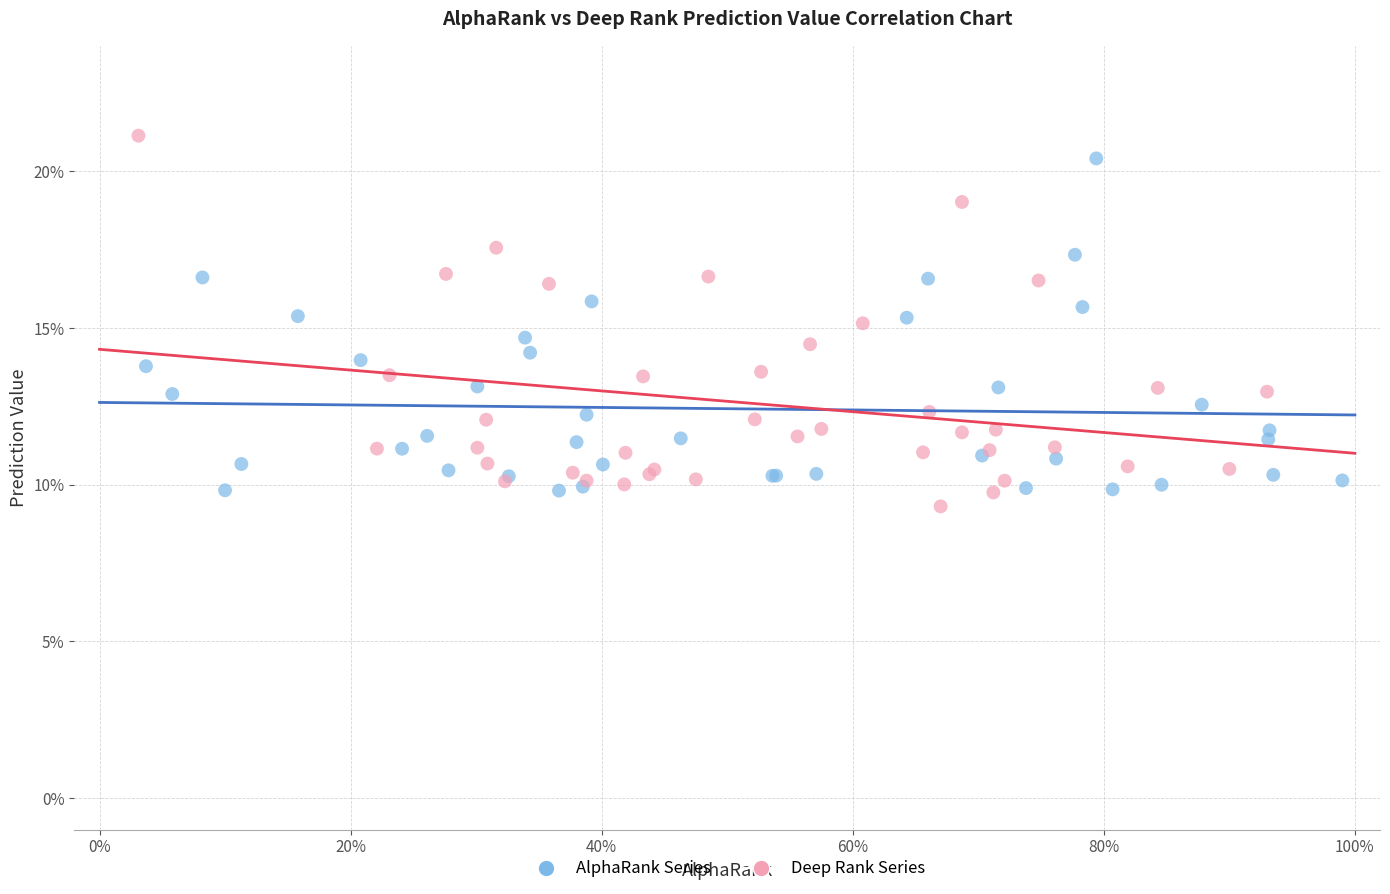

Which series contains the lowest Y value?

Deep Rank Series